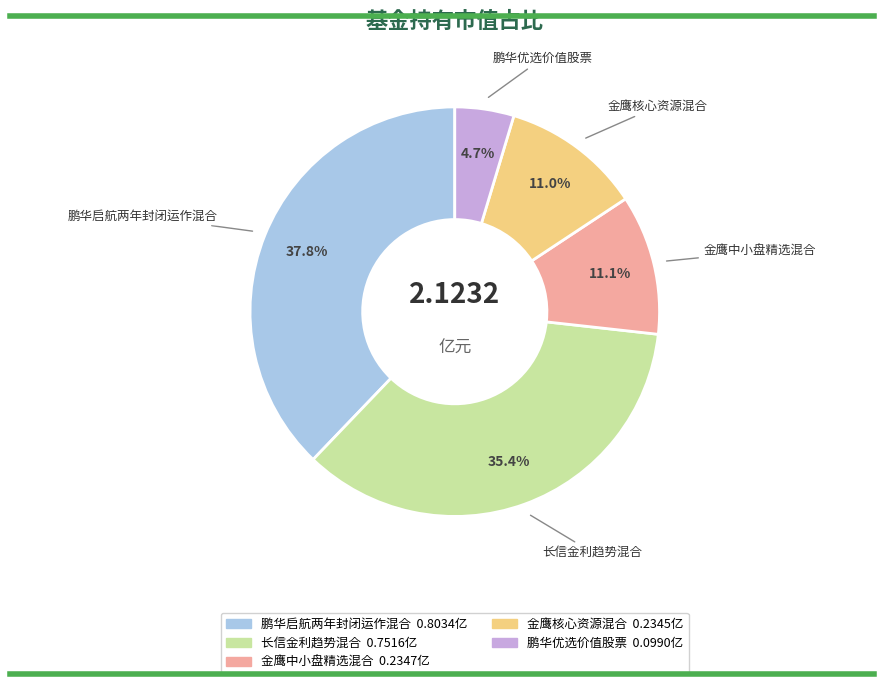

Is it true that 鹏华启航两年封闭运作混合 is 52% of the pie?

False